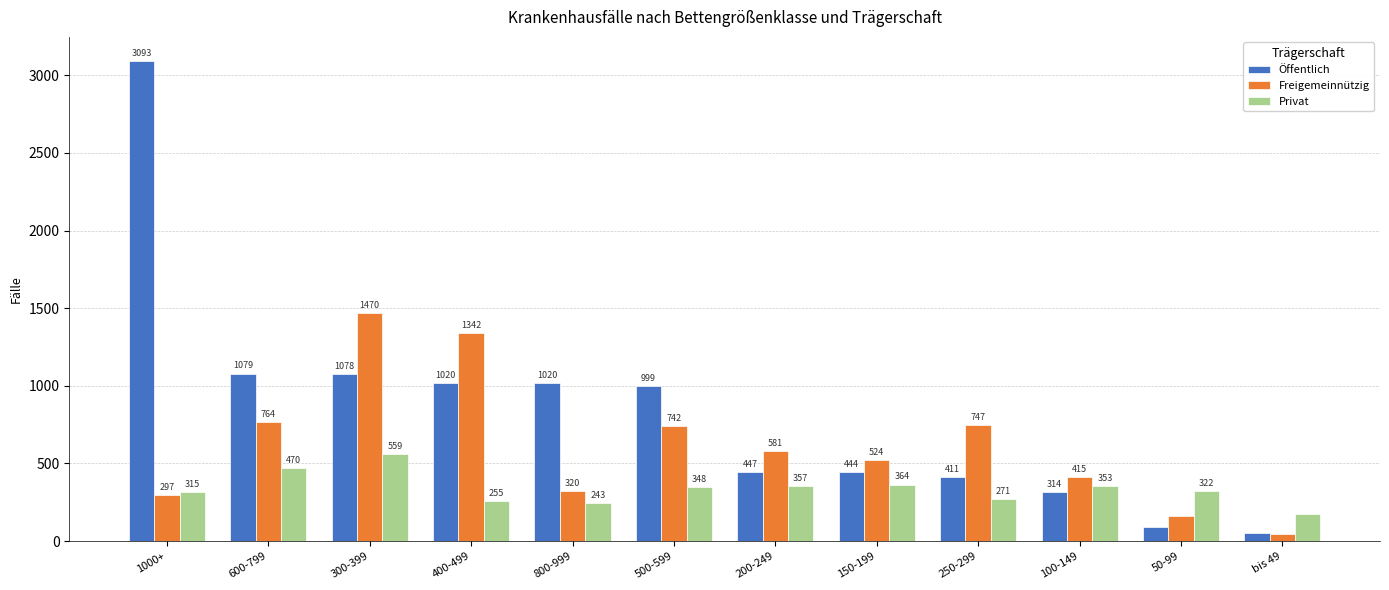

List the labels in order of Freigemeinnützig value, largest first.

300-399, 400-499, 600-799, 250-299, 500-599, 200-249, 150-199, 100-149, 800-999, 1000+, 50-99, bis 49